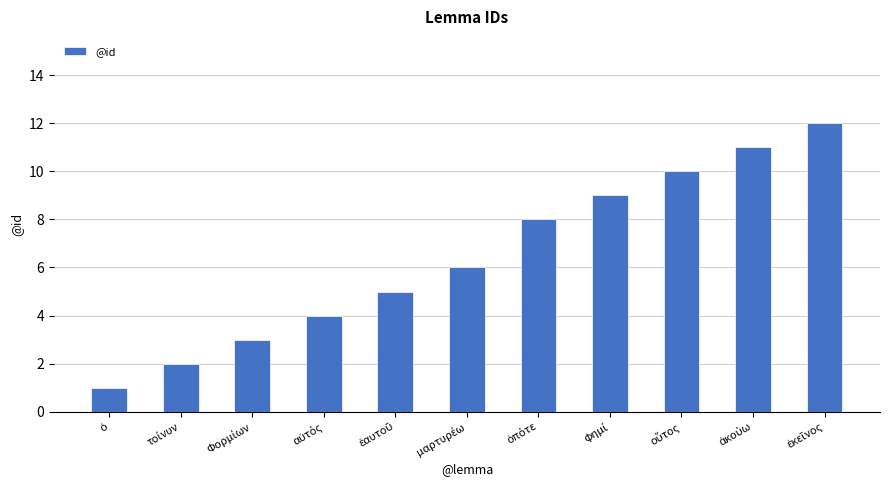

What is the average value?

6